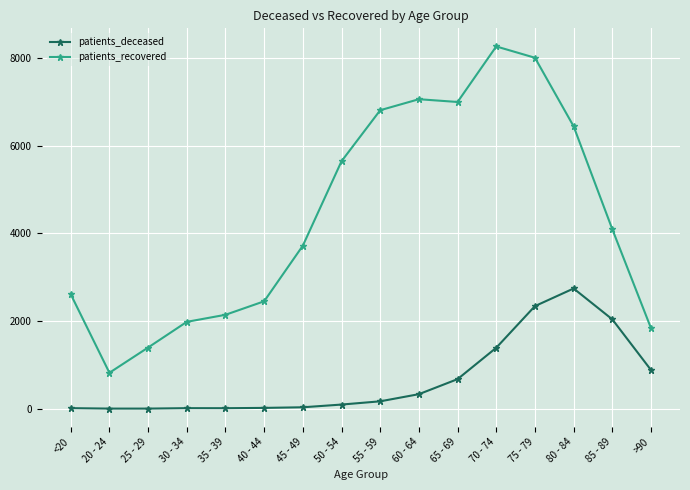

True or false: patients_deceased has more than 0 points higher than both neighbors.

True